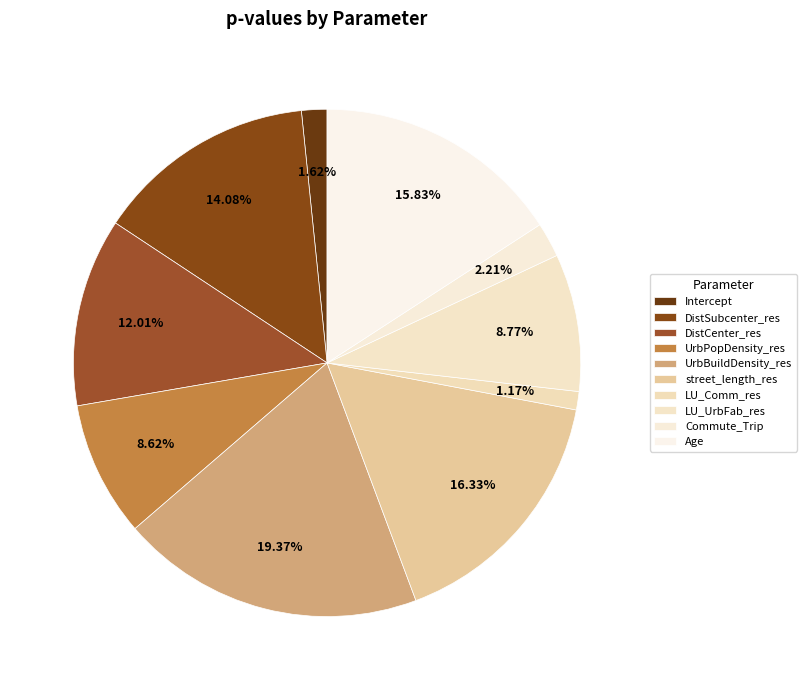

Count the number of slices in the pie.

10